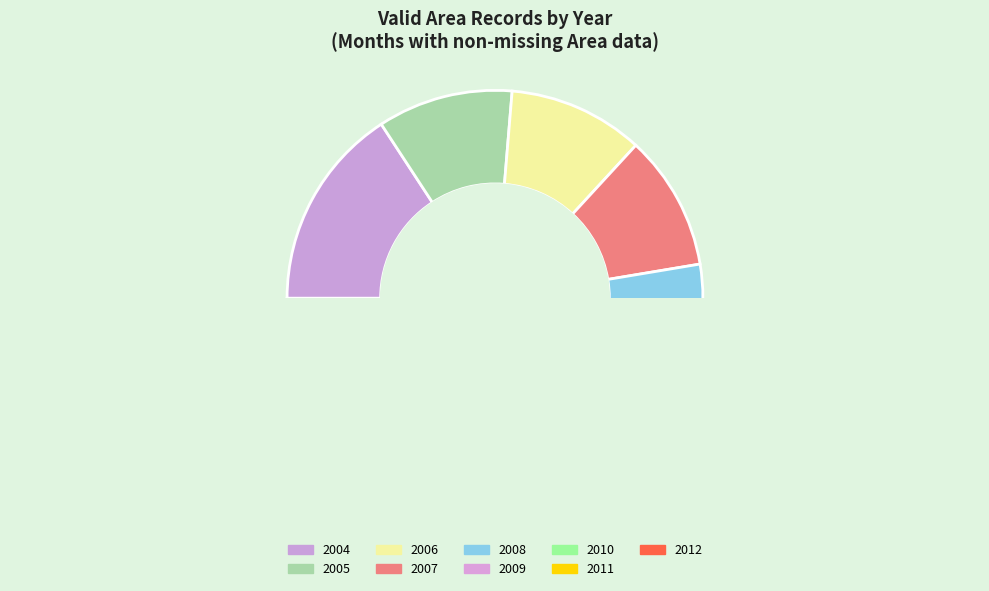

Is there a majority slice in this chart?

No